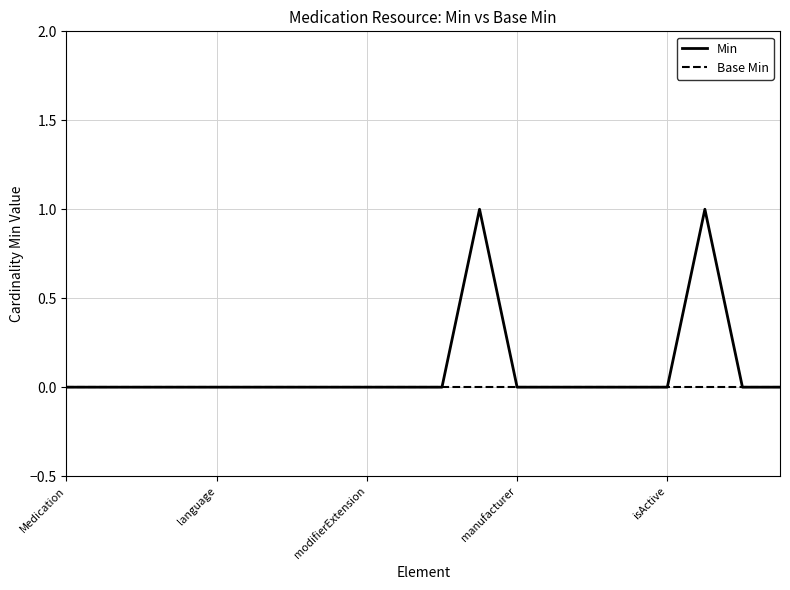

Which series has the largest total across all categories?

Min